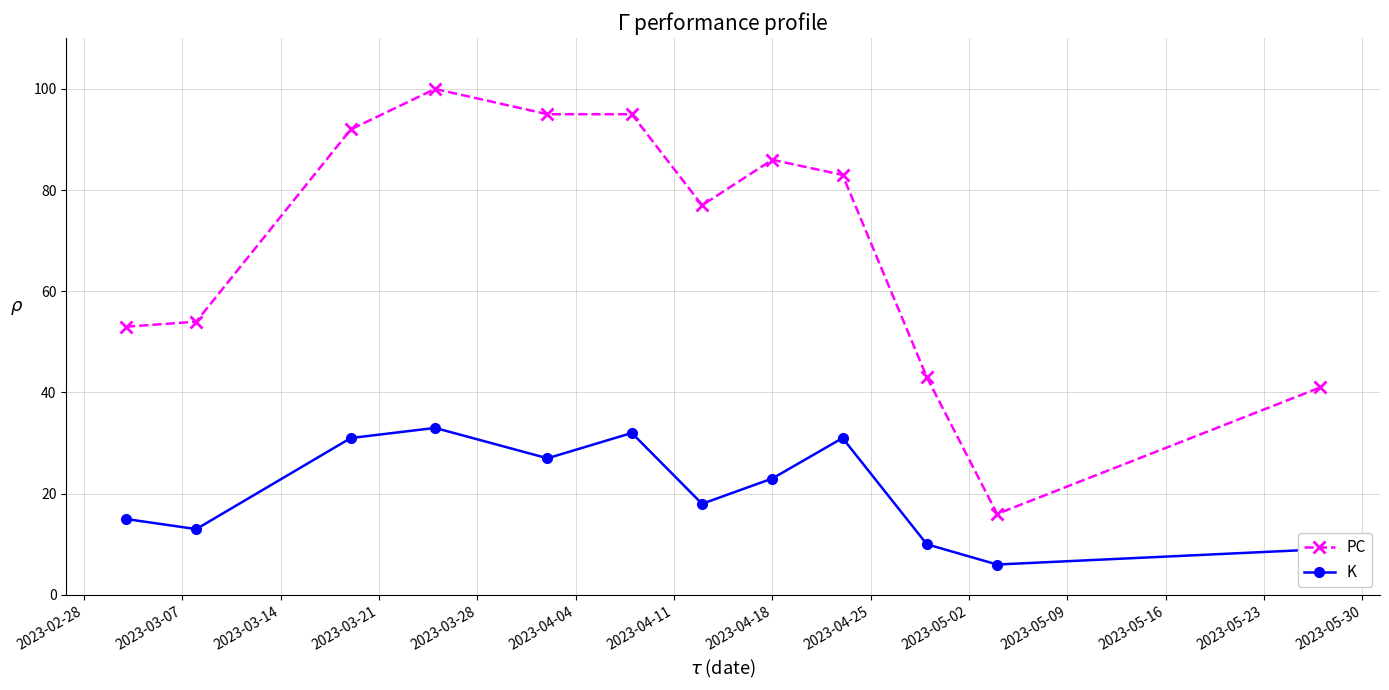

What is the difference between the maximum and minimum values in the PC series?

84